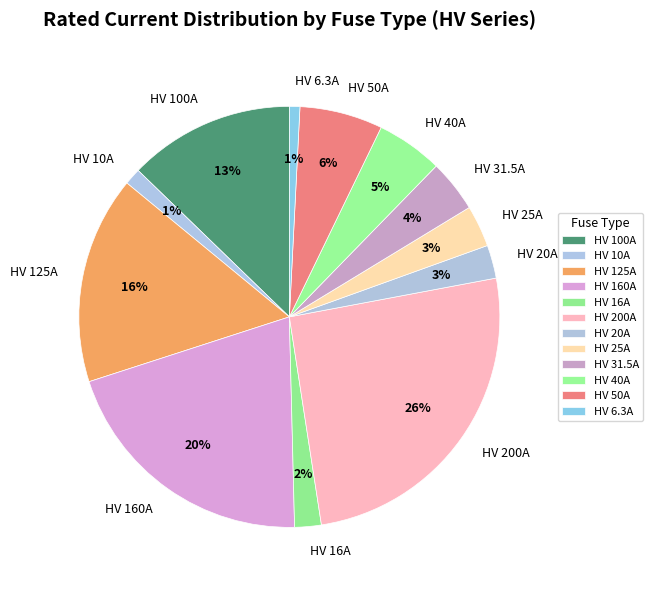

To the nearest percent, what is the combined percentage of HV 31.5A and HV 160A?

24%